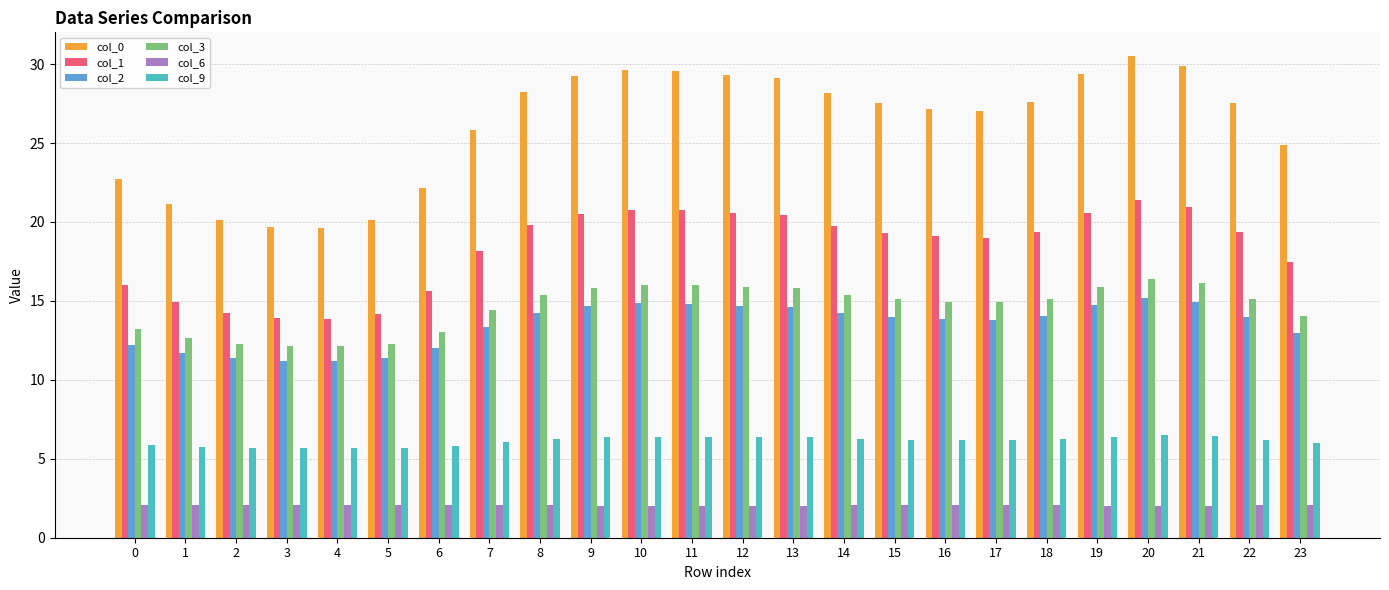

What is the average value of the col_2 series?

13.5